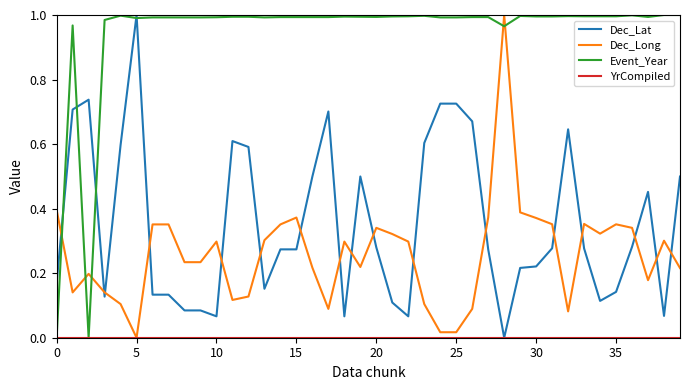

Which series has the largest total across all categories?

Event_Year